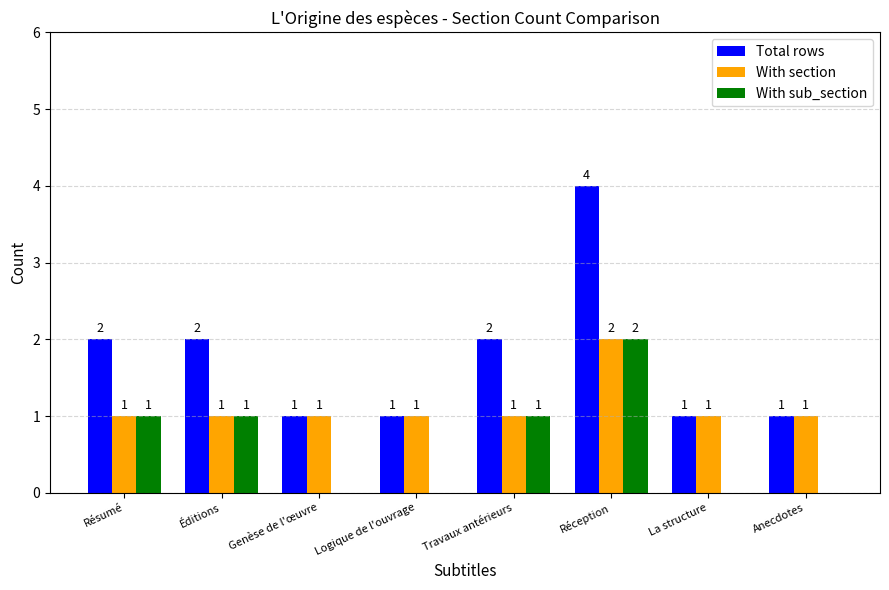

At which category does the chart reach its peak across all series?

Réception